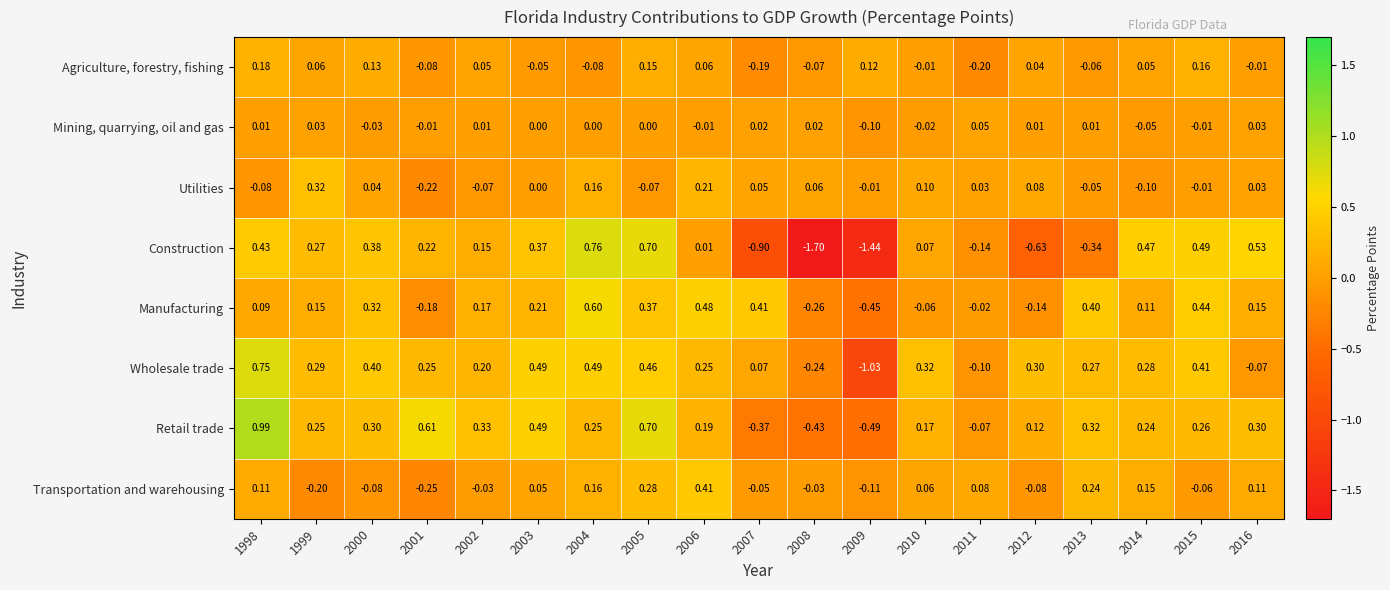

At 2013, list the series in order from smallest to largest.

Construction, Agriculture, forestry, fishing, Utilities, Mining, quarrying, oil and gas, Transportation and warehousing, Wholesale trade, Retail trade, Manufacturing